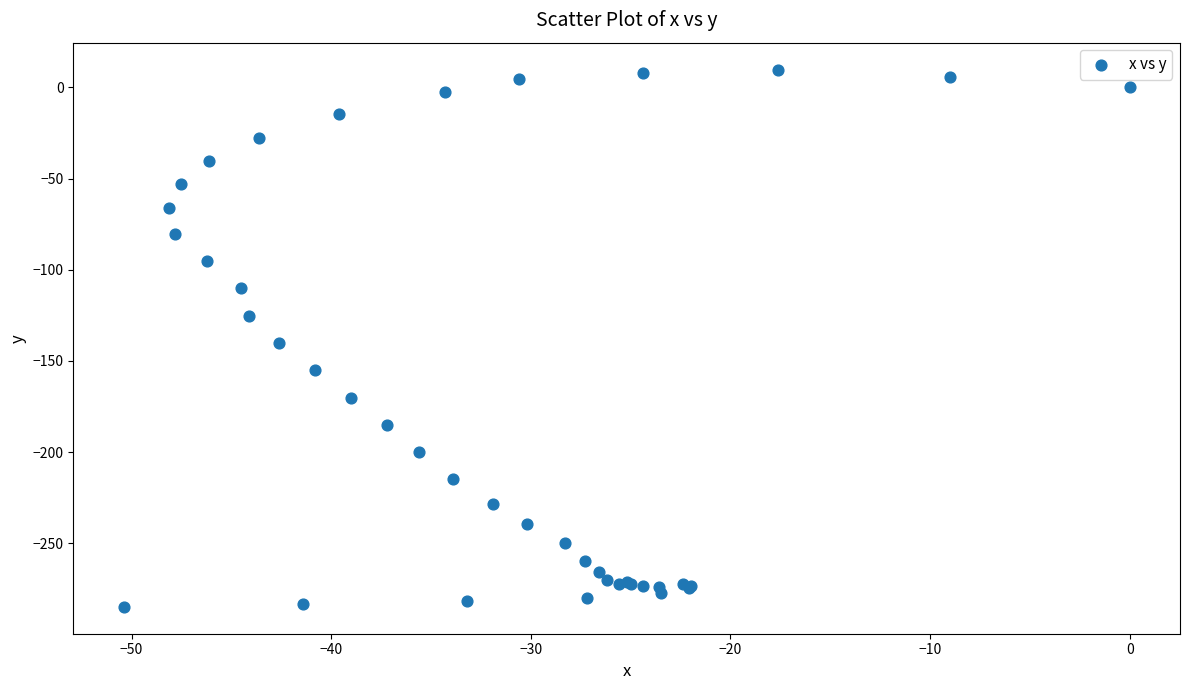

What Y value in the scatter plot is closest to -137?

-140.3